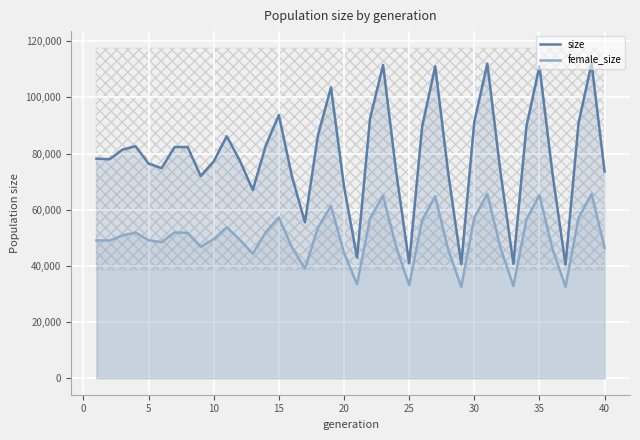

Is the value of female_size at 11 greater than the value of size at 20?

No